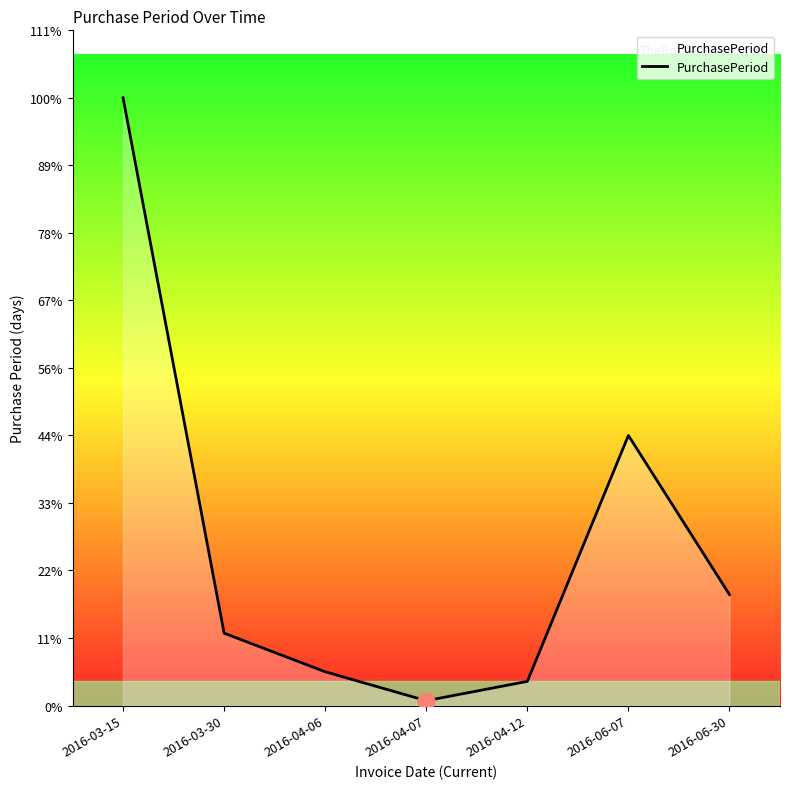

Reading right to left, transcribe all the data shown in this chart.

2016-06-30=23	2016-06-07=56	2016-04-12=5	2016-04-07=1	2016-04-06=7	2016-03-30=15	2016-03-15=126